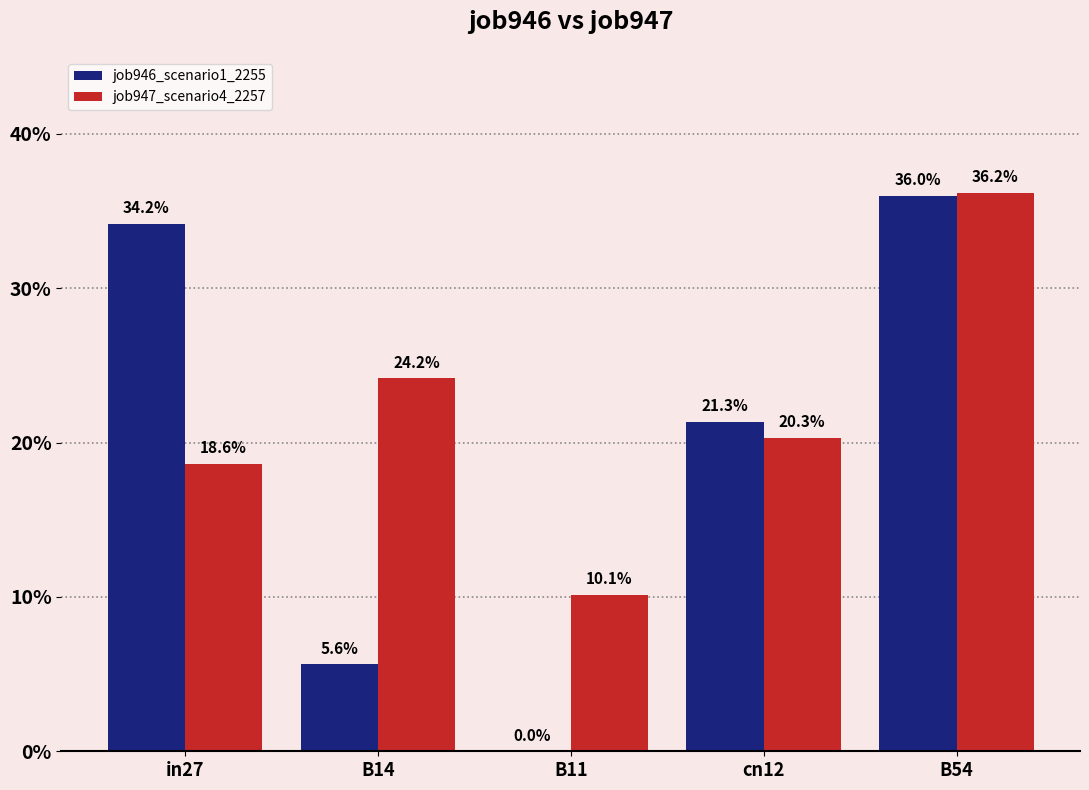

Reading left to right, extract all data points from this chart.

job946_scenario1_2255: 0.3	0.1	0.0	0.2	0.4
job947_scenario4_2257: 0.2	0.2	0.1	0.2	0.4